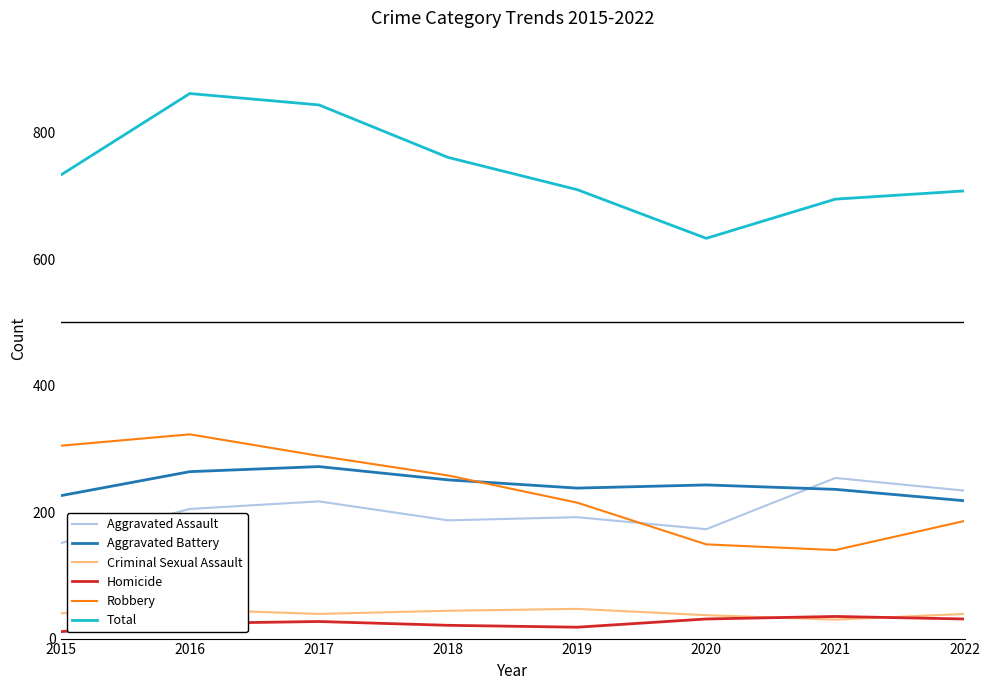

What is the maximum value for Criminal Sexual Assault?

47